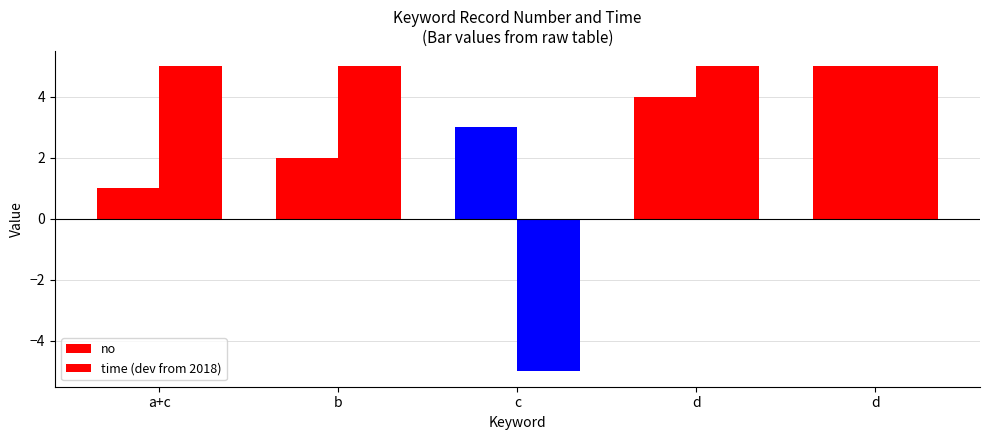

How many data points in no are less than 3?

2